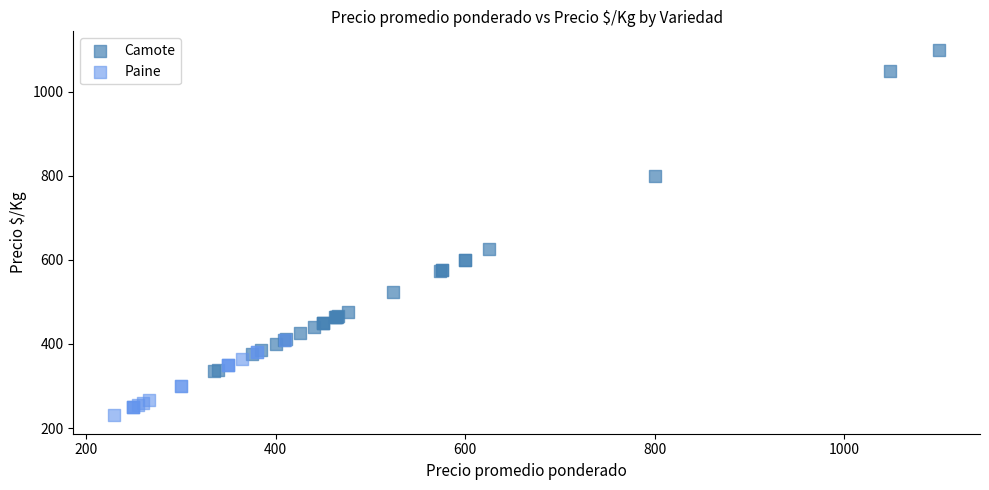

Which series contains the lowest Y value?

Paine